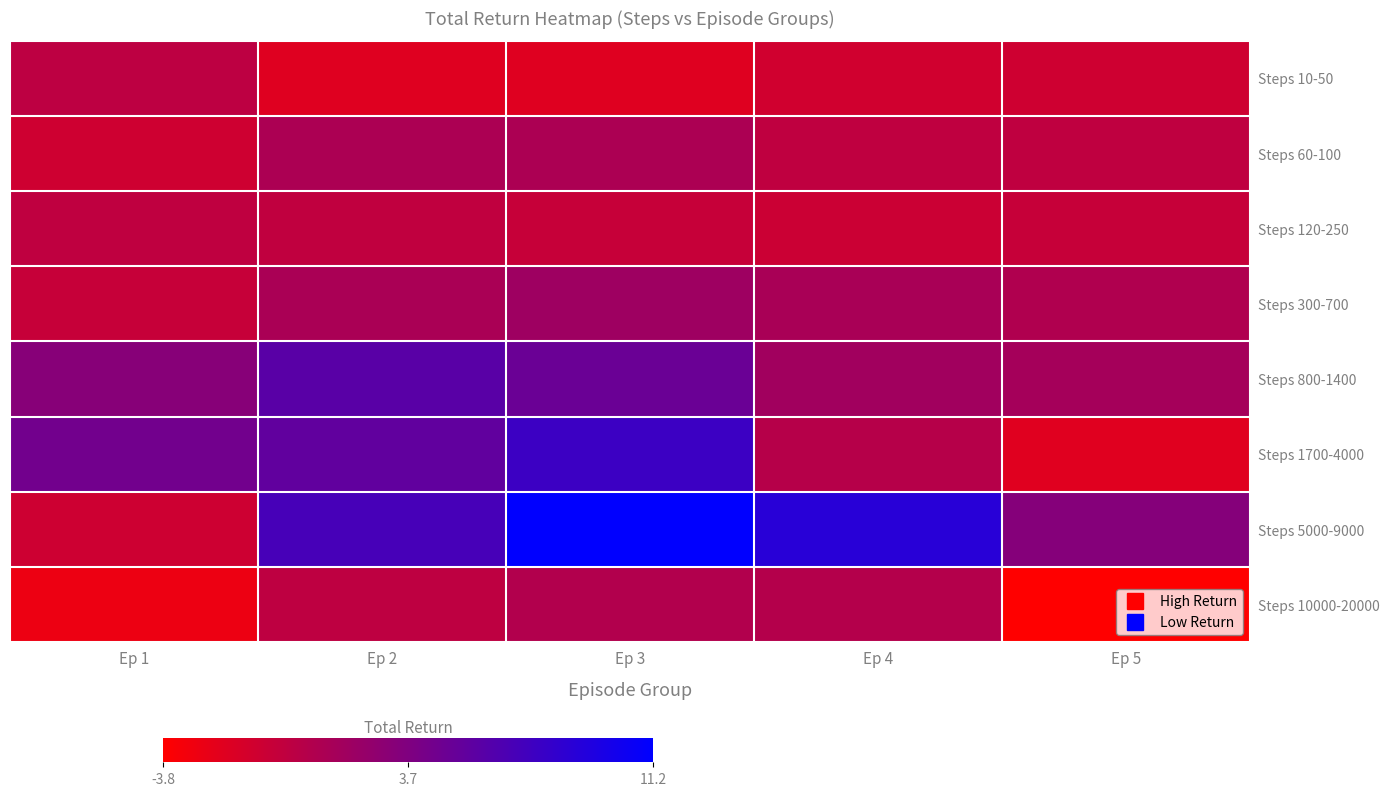

How many data points does each series have?

5